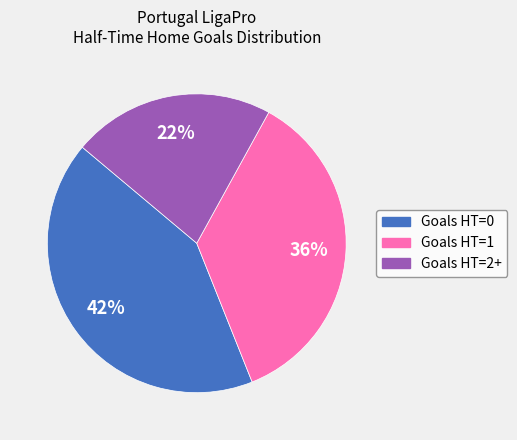

How many slices are in this pie chart?

3